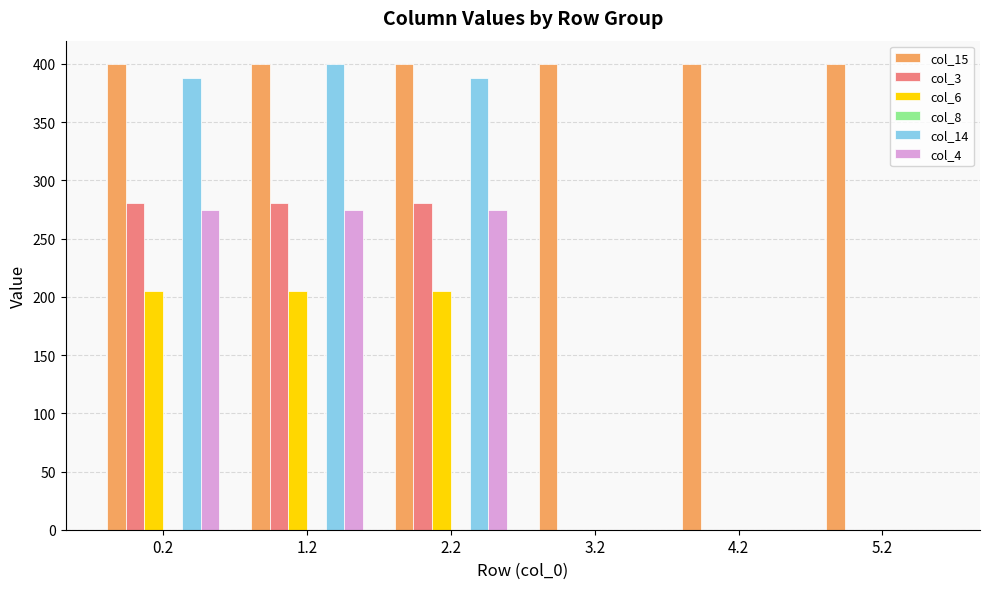

Reading left to right, transcribe all the data shown in this chart.

col_15: 0.2=400.0	1.2=400.0	2.2=400.0	3.2=400.0	4.2=400.0	5.2=400.0
col_3: 0.2=281.0	1.2=281.0	2.2=281.0	3.2=0.0	4.2=0.0	5.2=0.0
col_6: 0.2=205.3	1.2=205.3	2.2=205.3	3.2=0.0	4.2=0.0	5.2=0.0
col_14: 0.2=388.0	1.2=400.0	2.2=388.0	3.2=0.0	4.2=0.0	5.2=0.0
col_4: 0.2=274.4	1.2=274.4	2.2=274.4	3.2=0.0	4.2=0.0	5.2=0.0